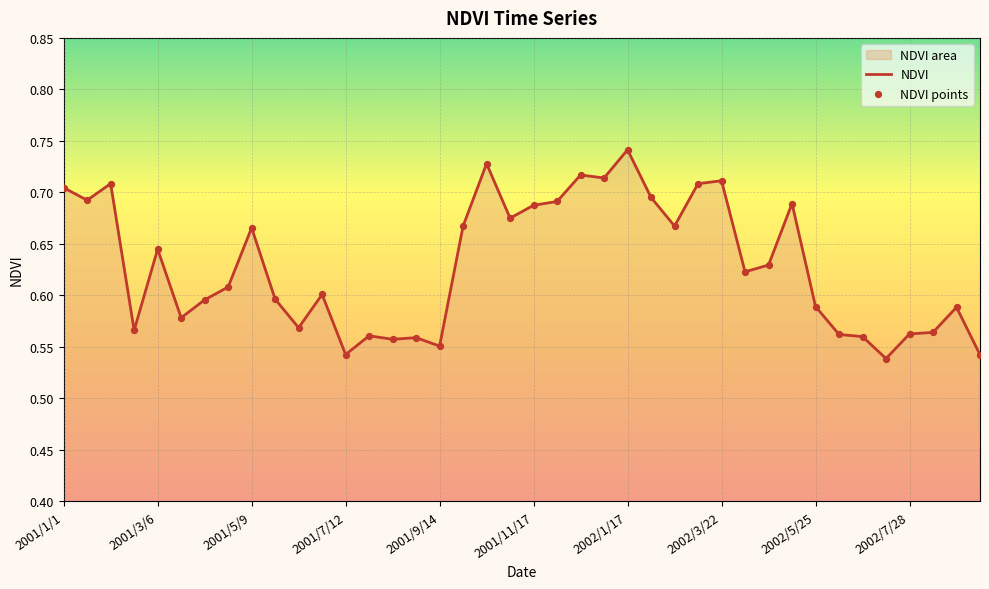

Which series reaches the maximum Y coordinate?

NDVI